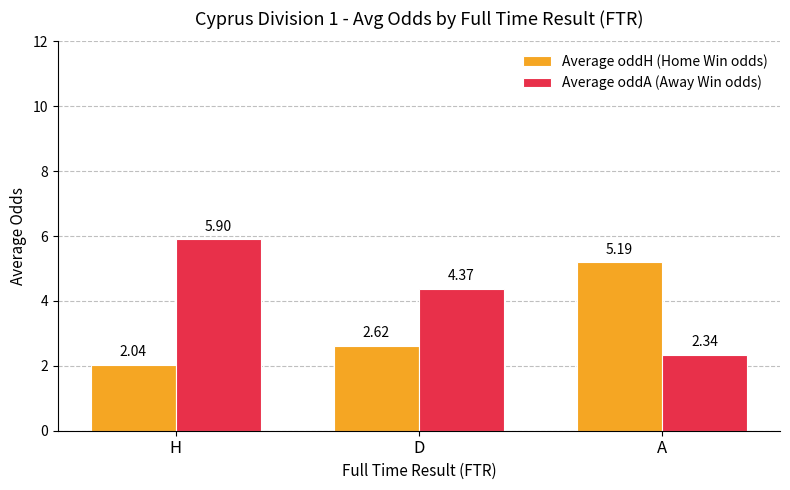

Which category has the highest value across all series?

H